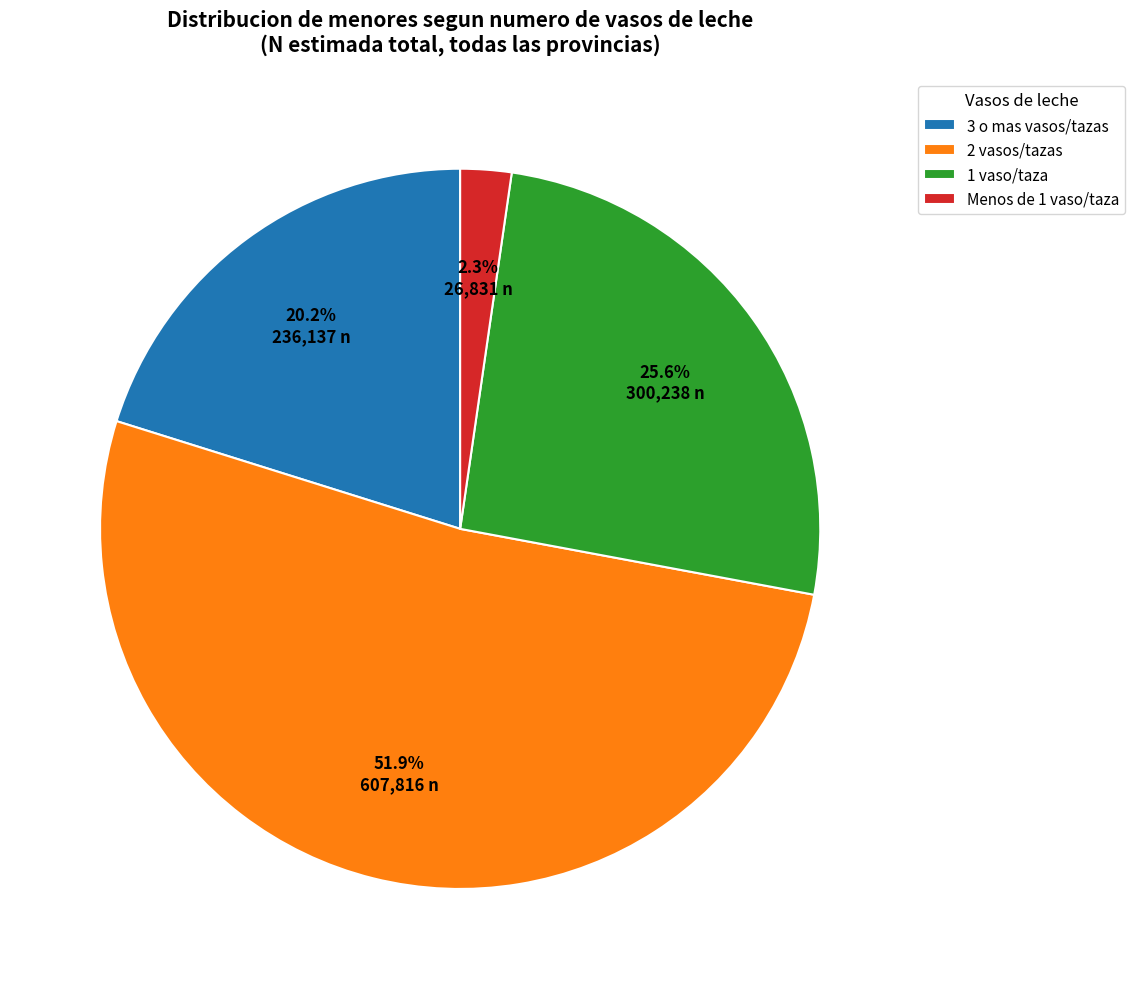

Which category has the smallest portion of the pie?

Menos de 1 vaso/taza